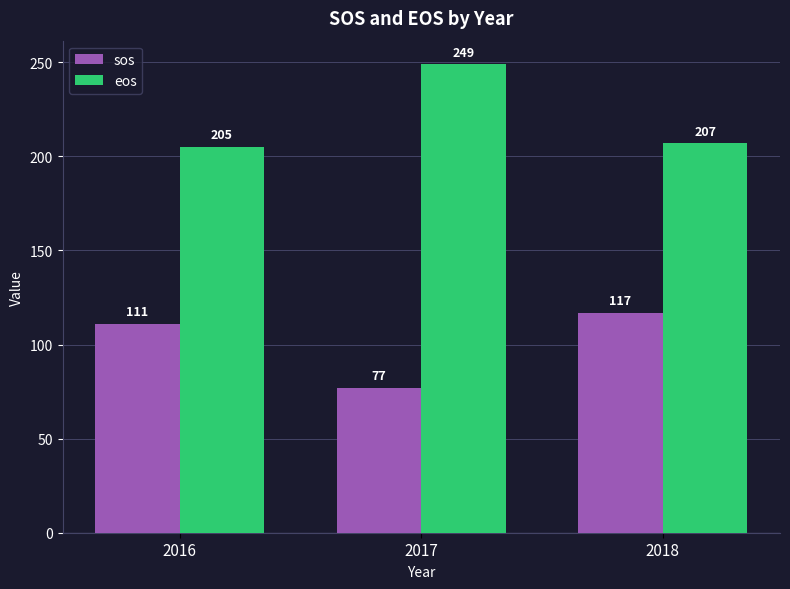

How many categories are shown in the chart?

3